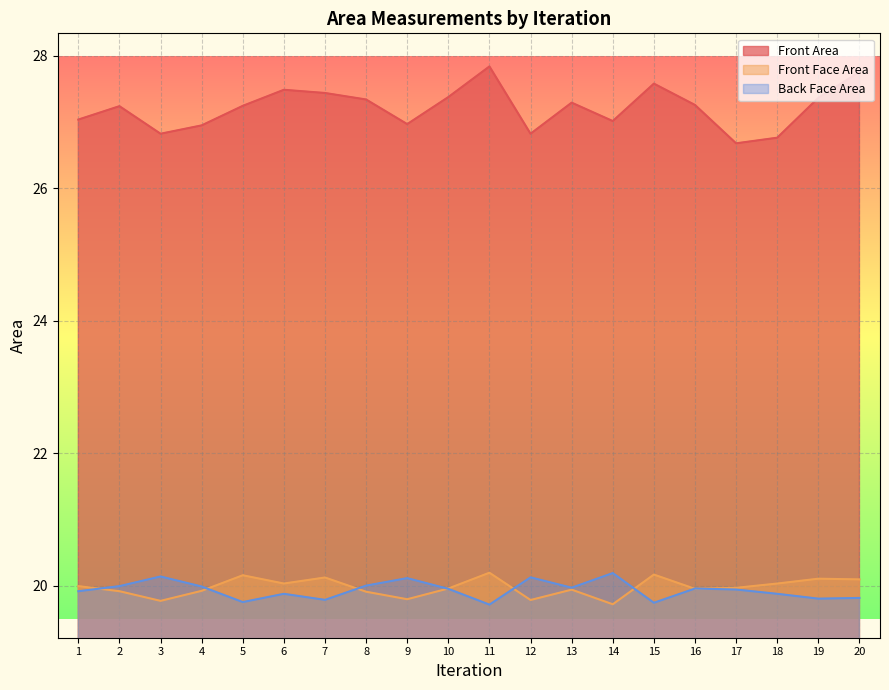

True or false: Back Face Area and Front Face Area intersect in this chart.

True